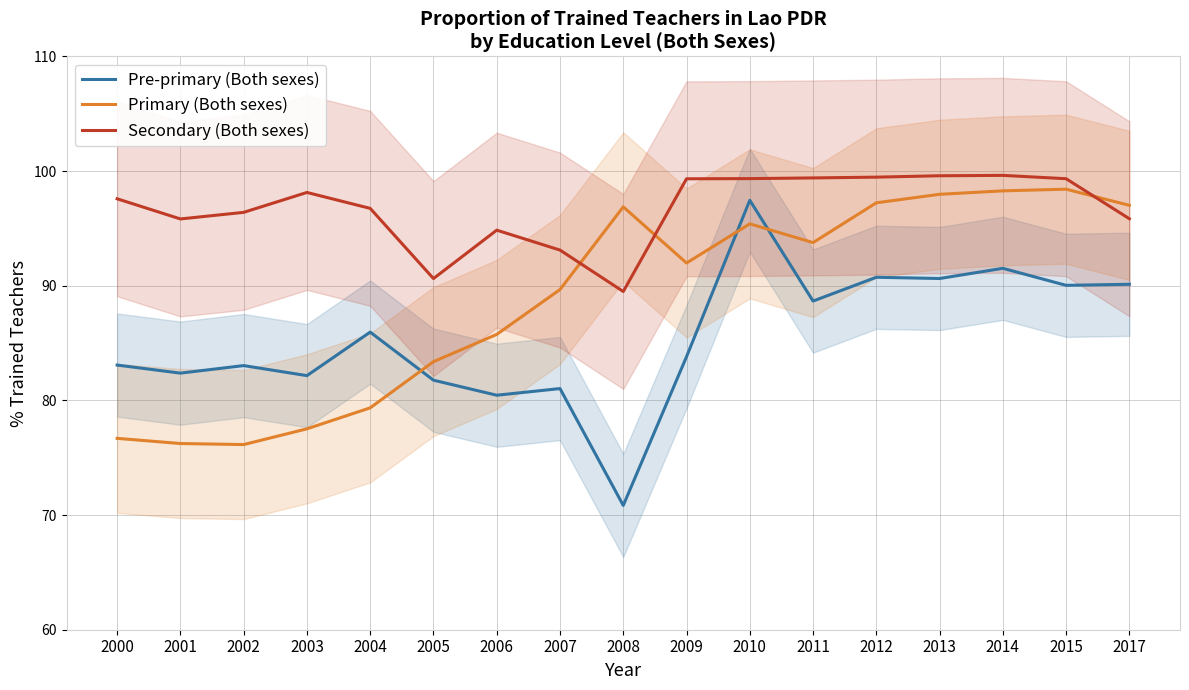

What is the difference between the Pre-primary (Both sexes) values at 2015 and 2000?

7.0